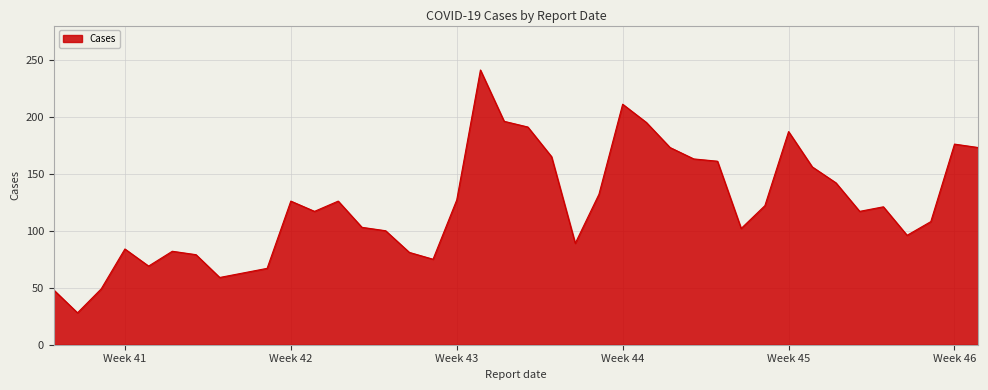

True or false: the data has more than 2 interior local peaks.

True